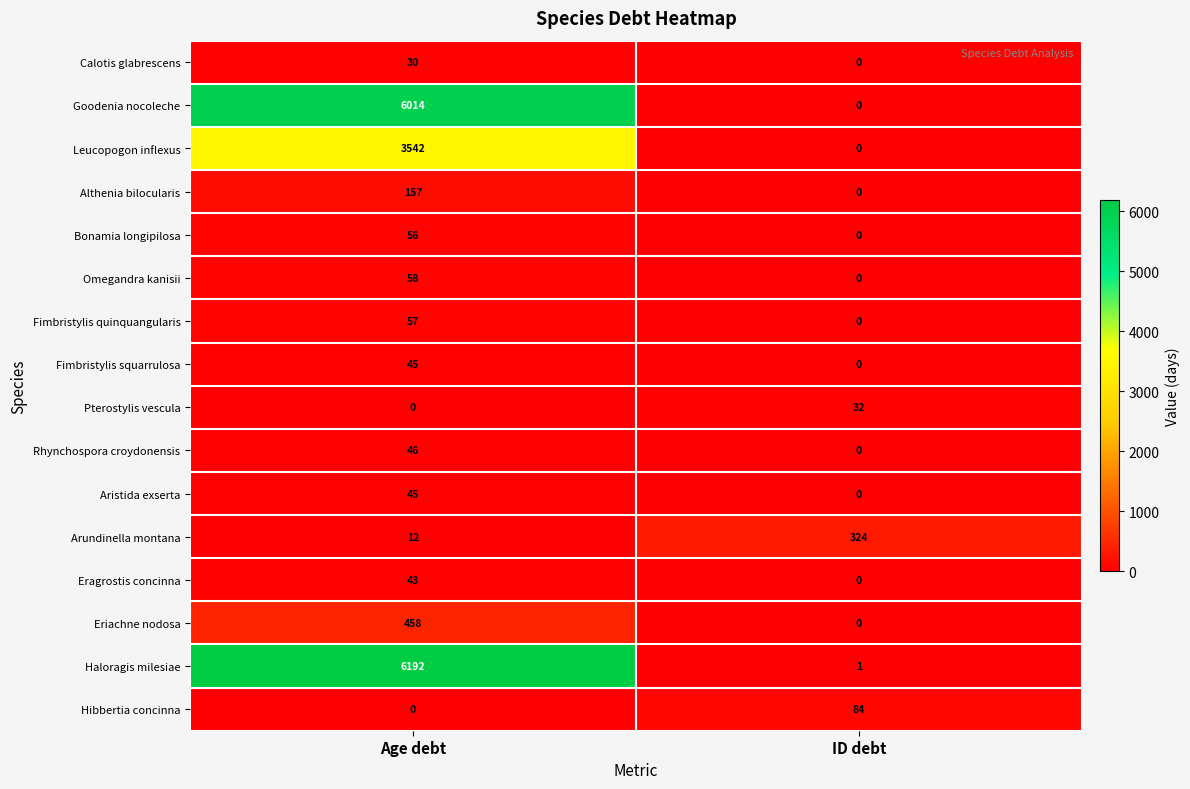

At which label is Aristida exserta closest to 22?

ID debt